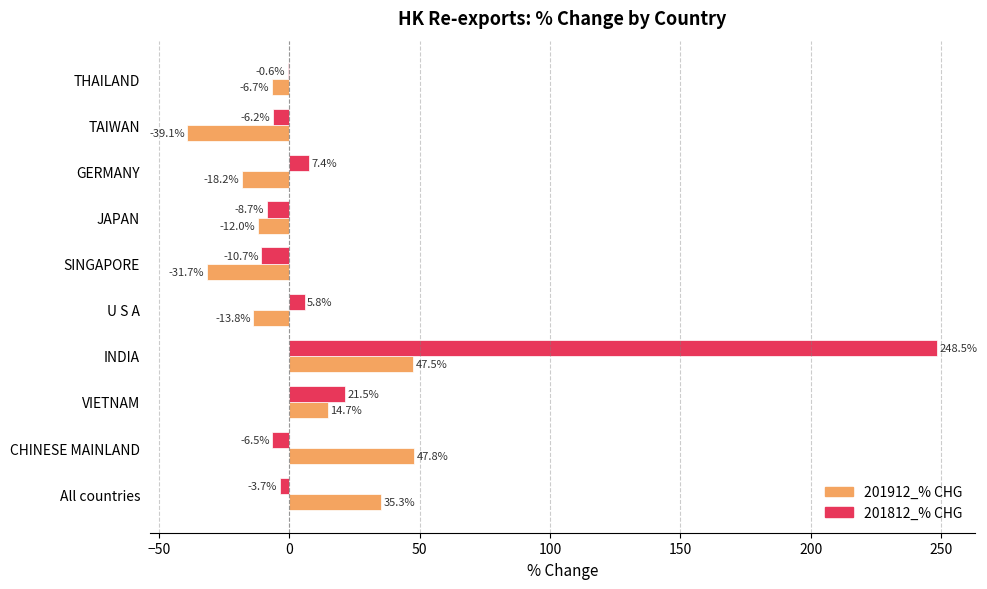

Which label corresponds to the largest value in the chart?

INDIA